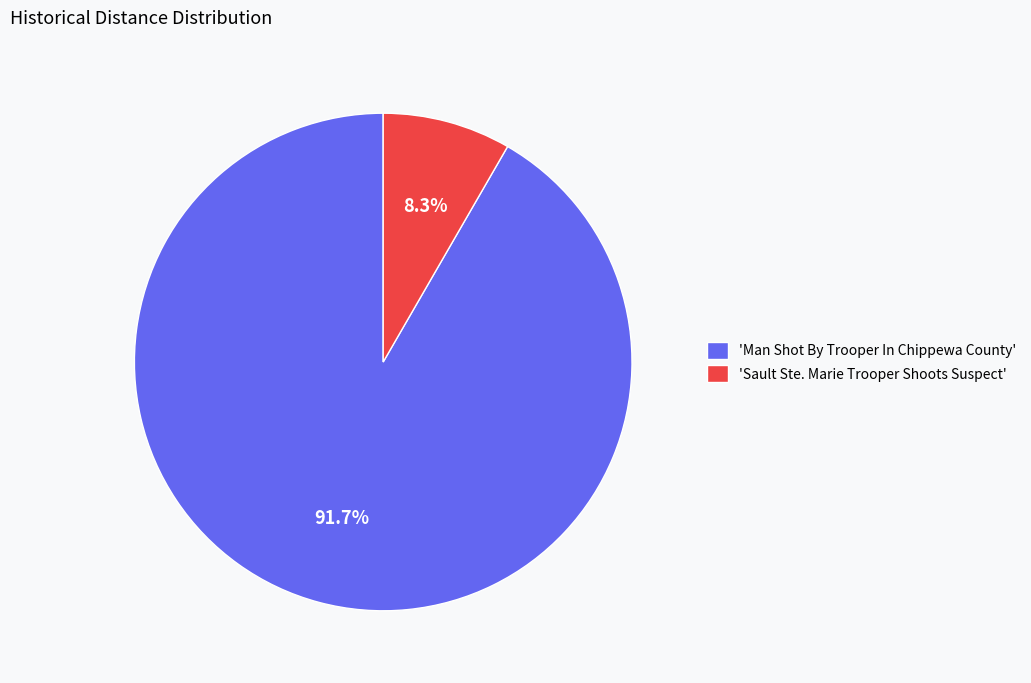

Is there a majority slice in this chart?

Yes